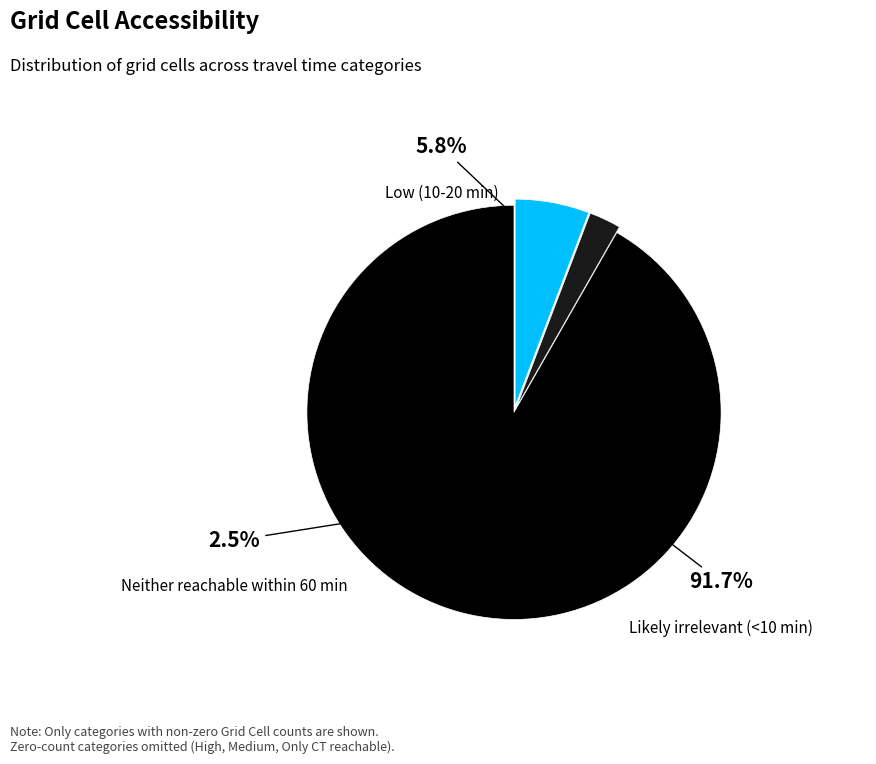

The Likely irrelevant (<10 min) slice represents 92% of the pie. True or false?

True